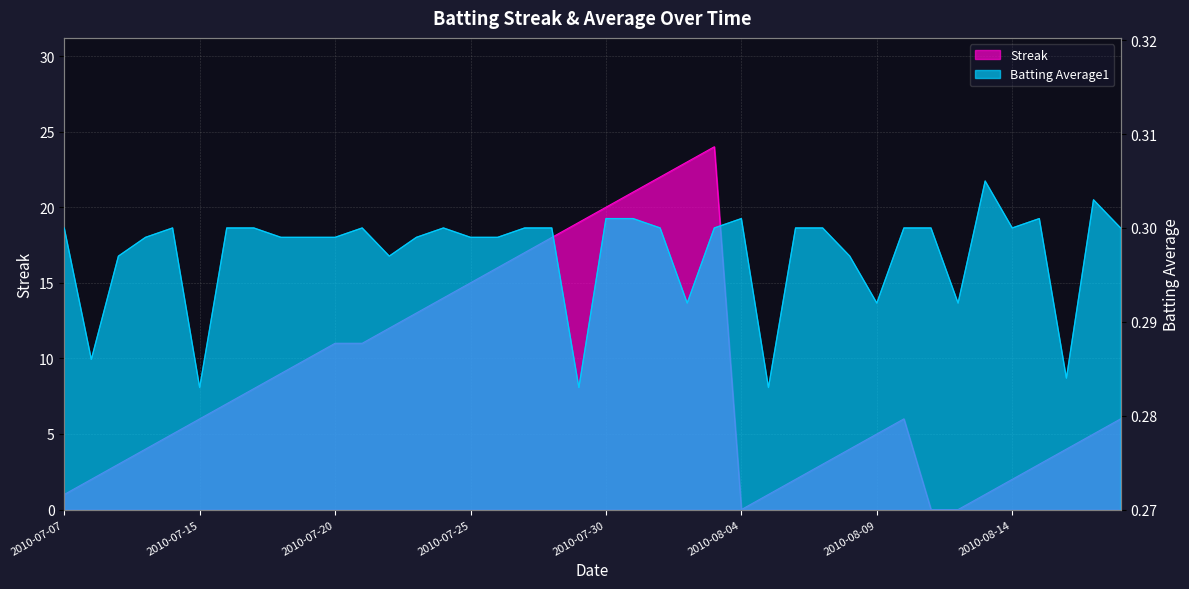

Rank the series at 2010-07-19 from highest to lowest value.

Streak, Batting Average1